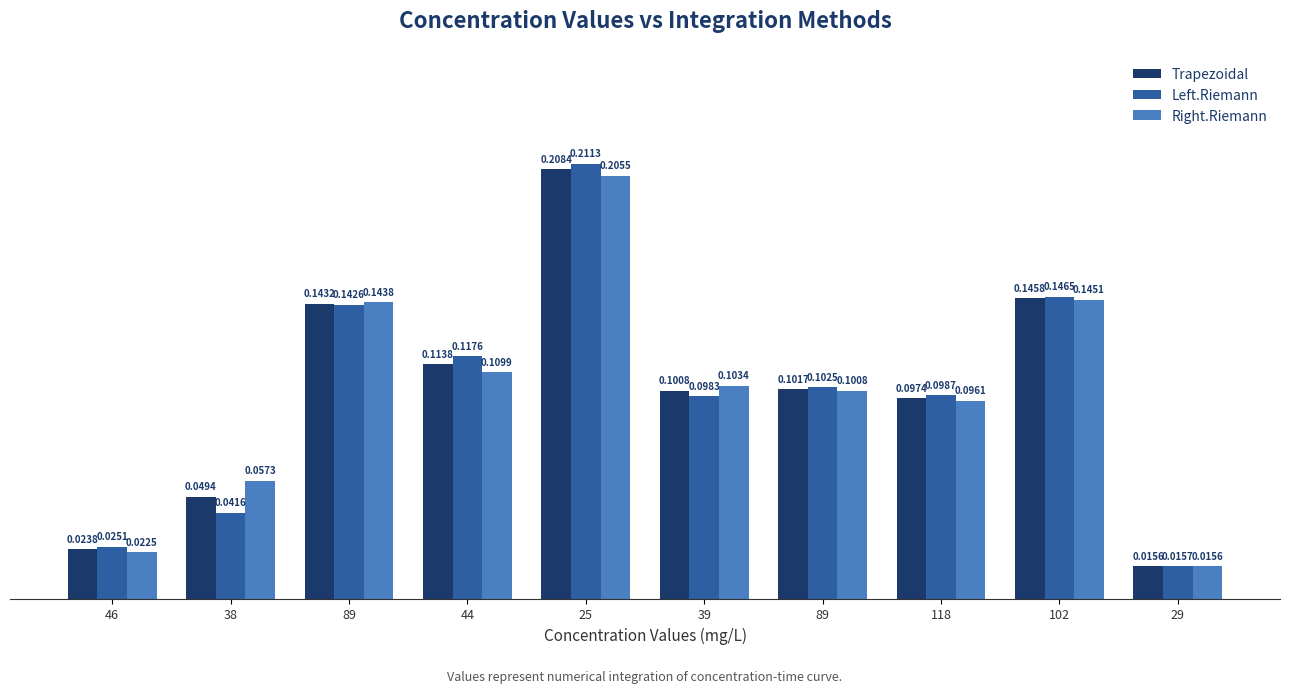

How many distinct data groups are displayed?

3